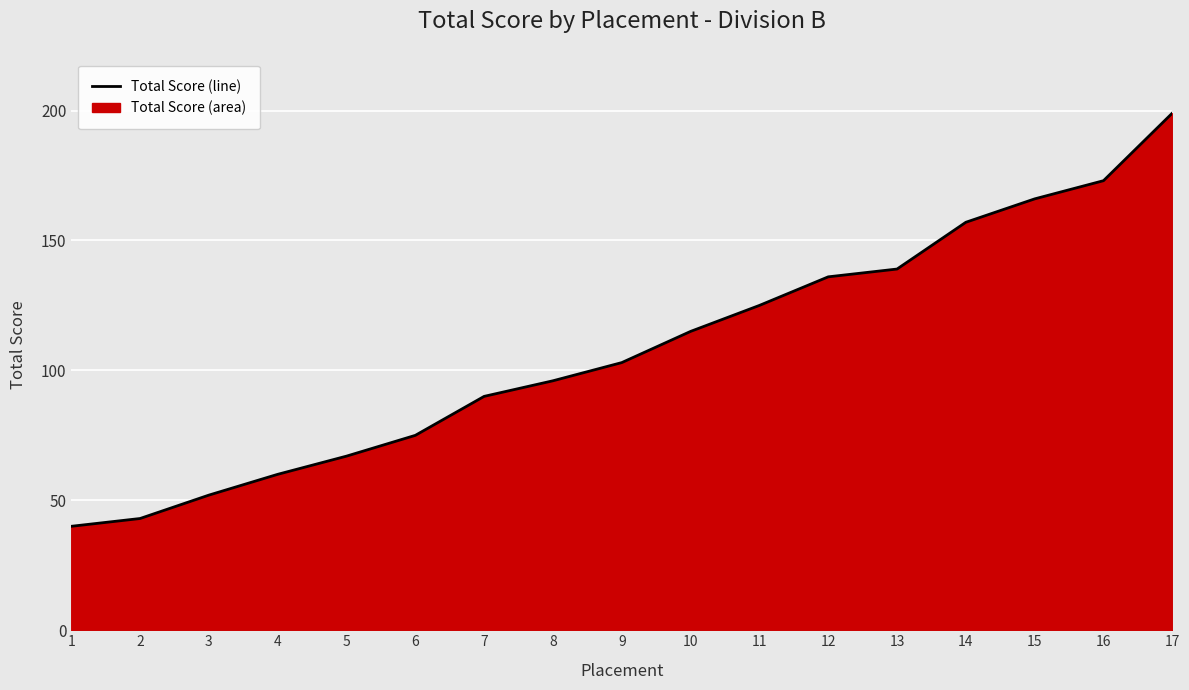

Which has a higher value, 8 or 11?

11